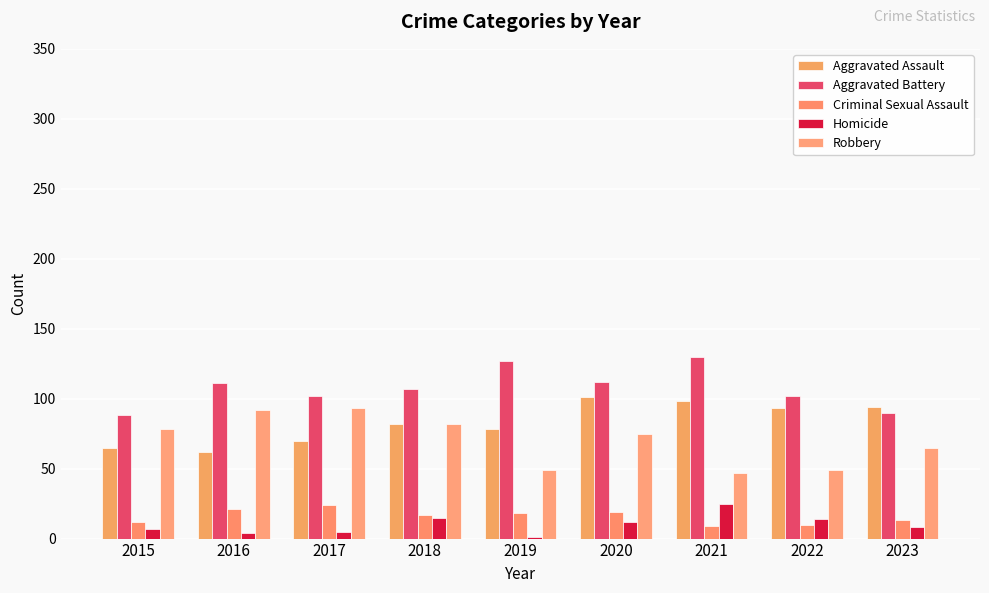

Rank the series by their maximum value, from lowest to highest.

Criminal Sexual Assault, Homicide, Robbery, Aggravated Assault, Aggravated Battery